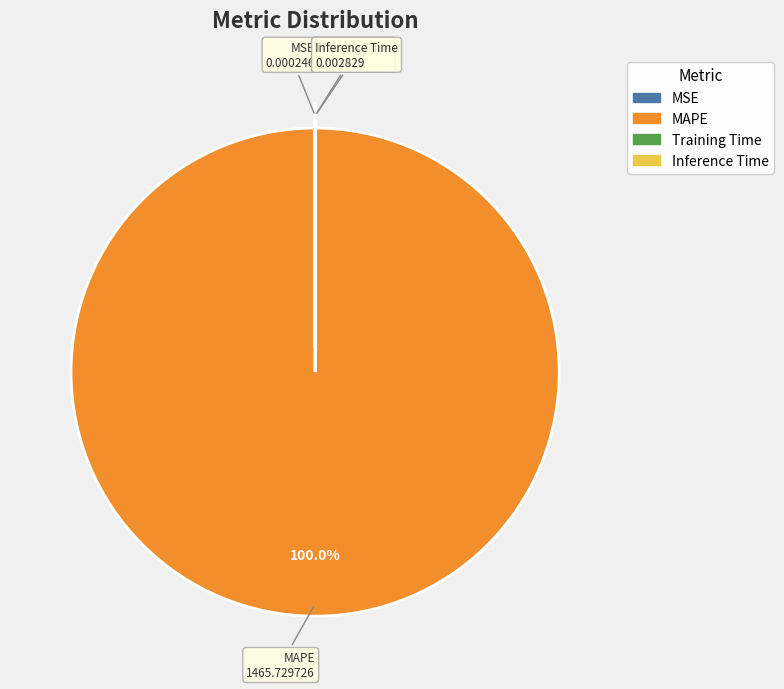

Which category has the biggest portion of the pie?

MAPE